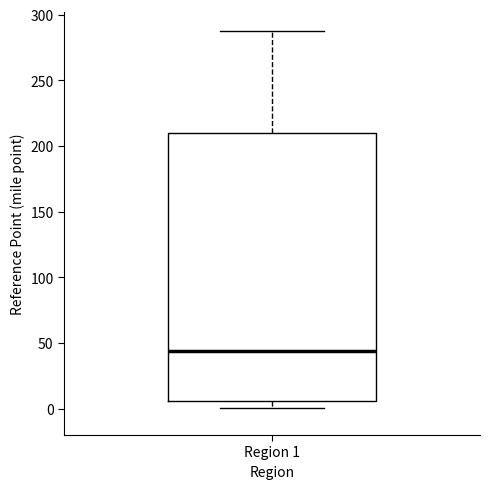

Read this box plot against the y-axis: the position of the median line, the range covered by the box, and the ends of both whiskers. The values are not printed on the chart, so give them approximately, as read against the axis.

median 45, box 5 to 210, whiskers 0 to 285